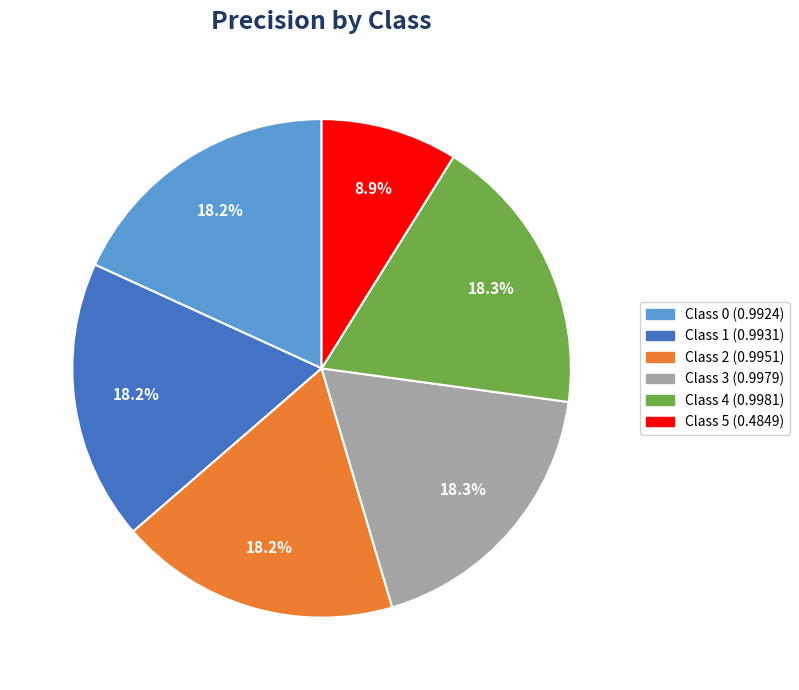

Count the number of slices in the pie.

6